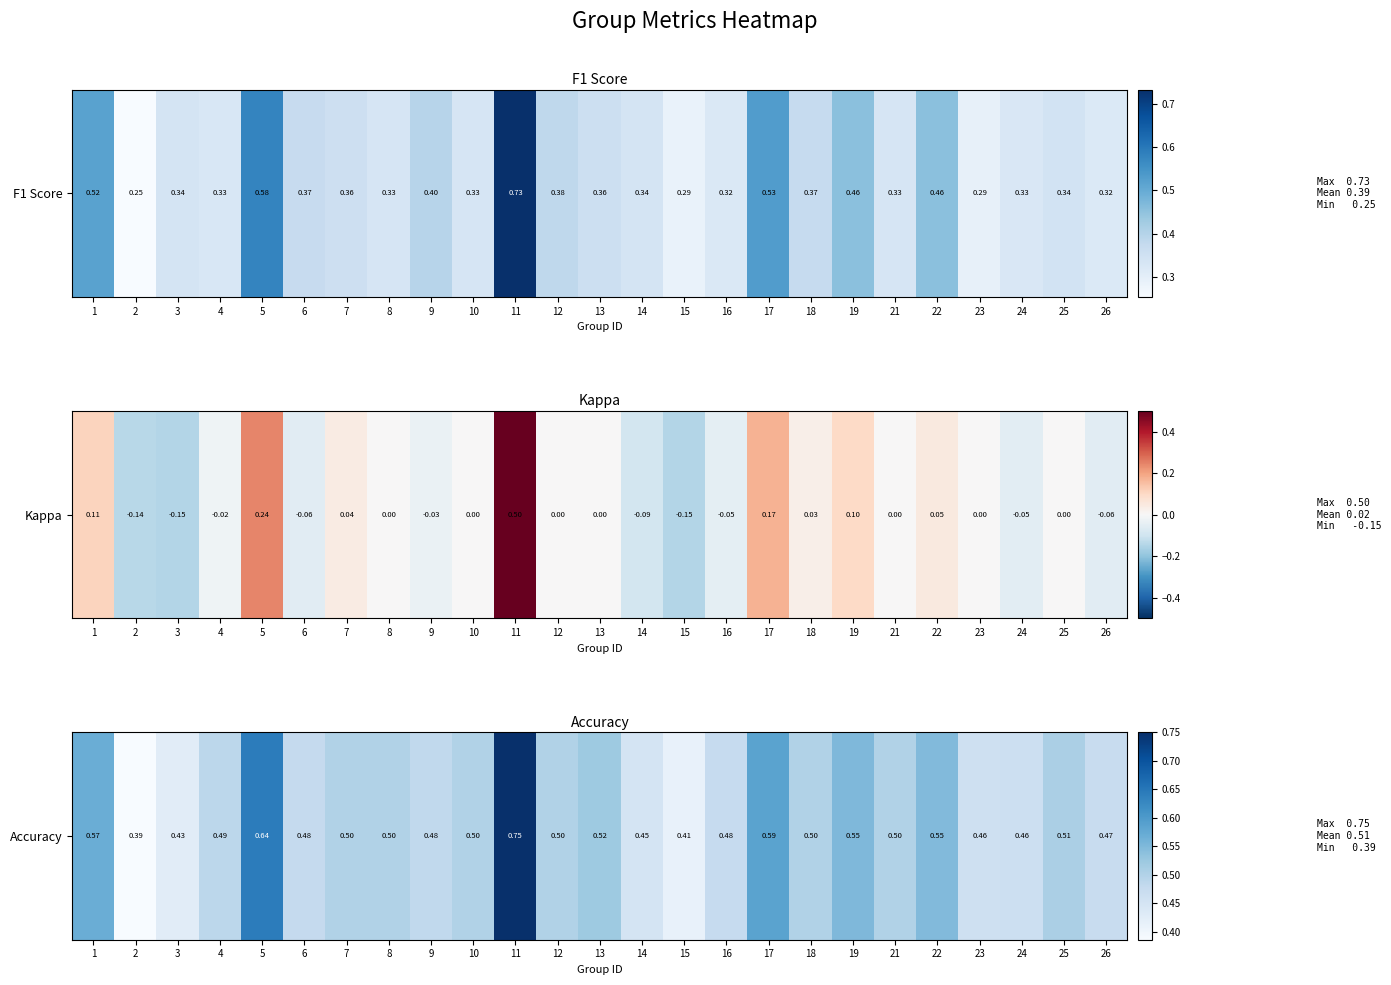

Read the value at 10.

0.5